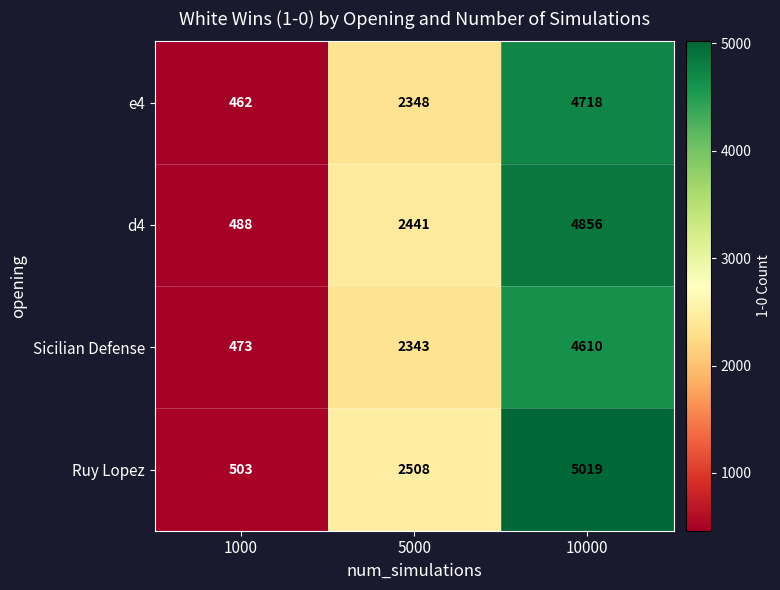

At which category is the sum across all series the highest?

10000